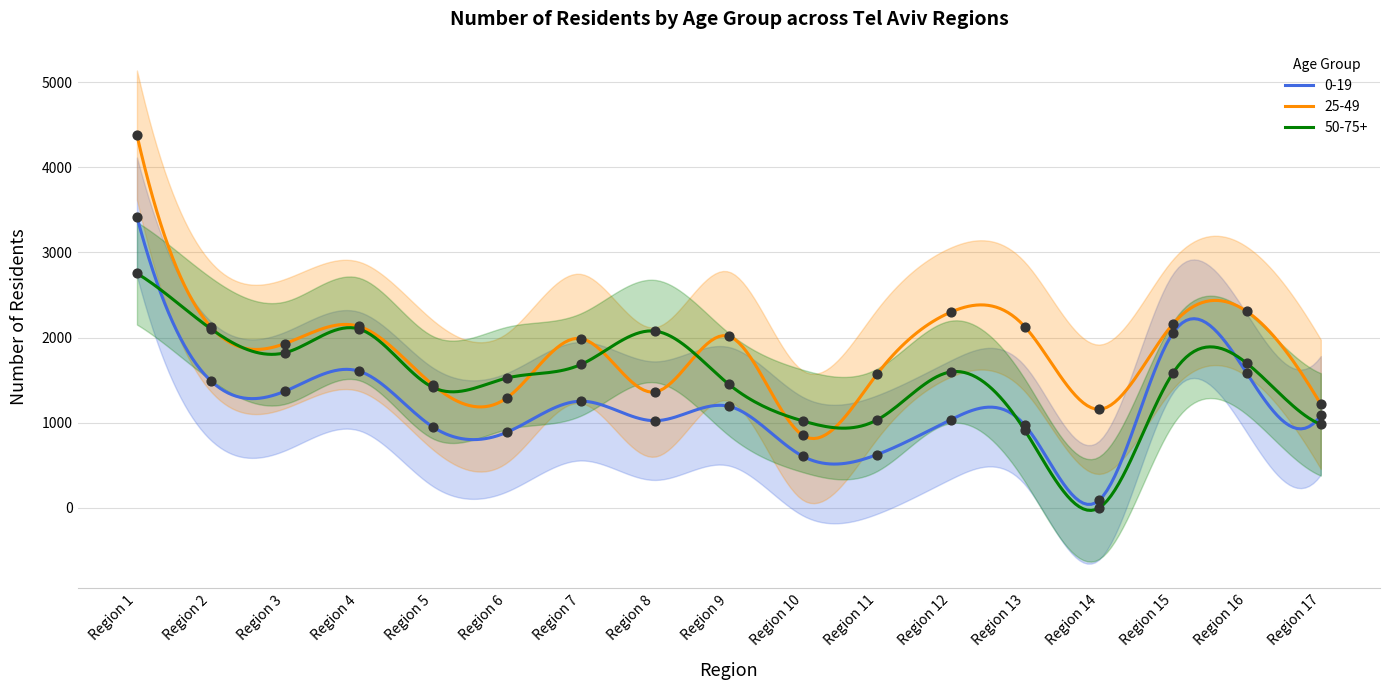

Which series reaches the minimum Y coordinate?

50-75+